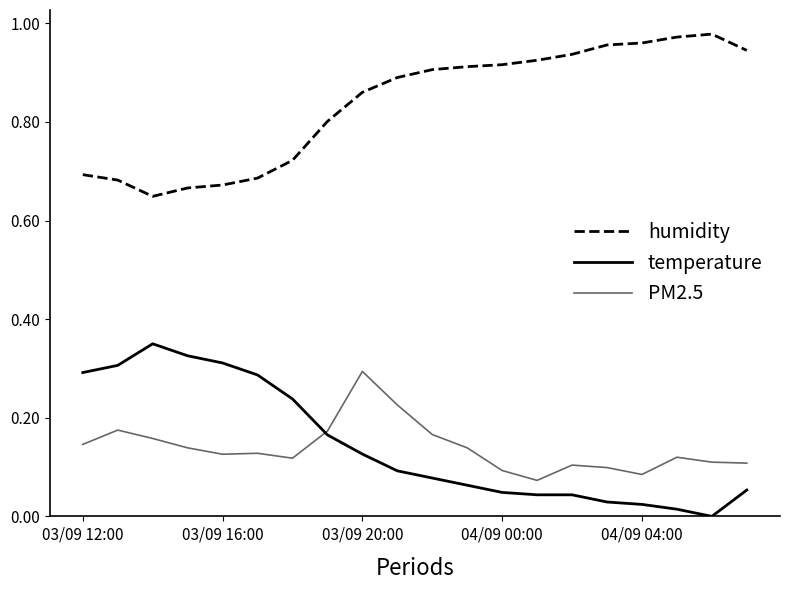

True or false: humidity and temperature cross at least once.

False